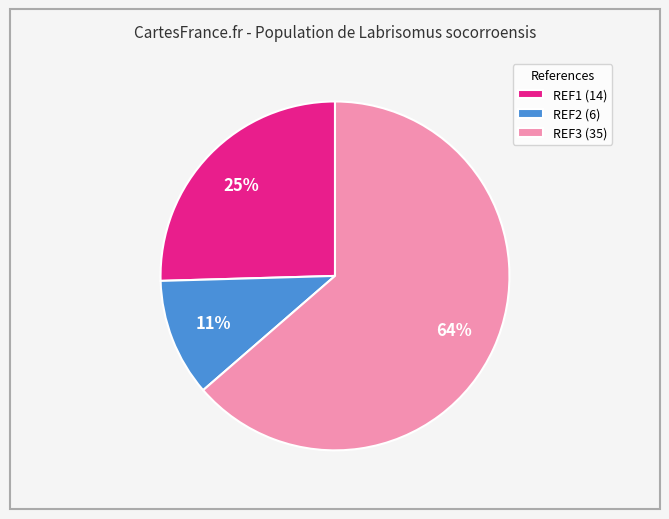

Is the sum of REF2 (6) and REF3 (35) greater than half?

Yes